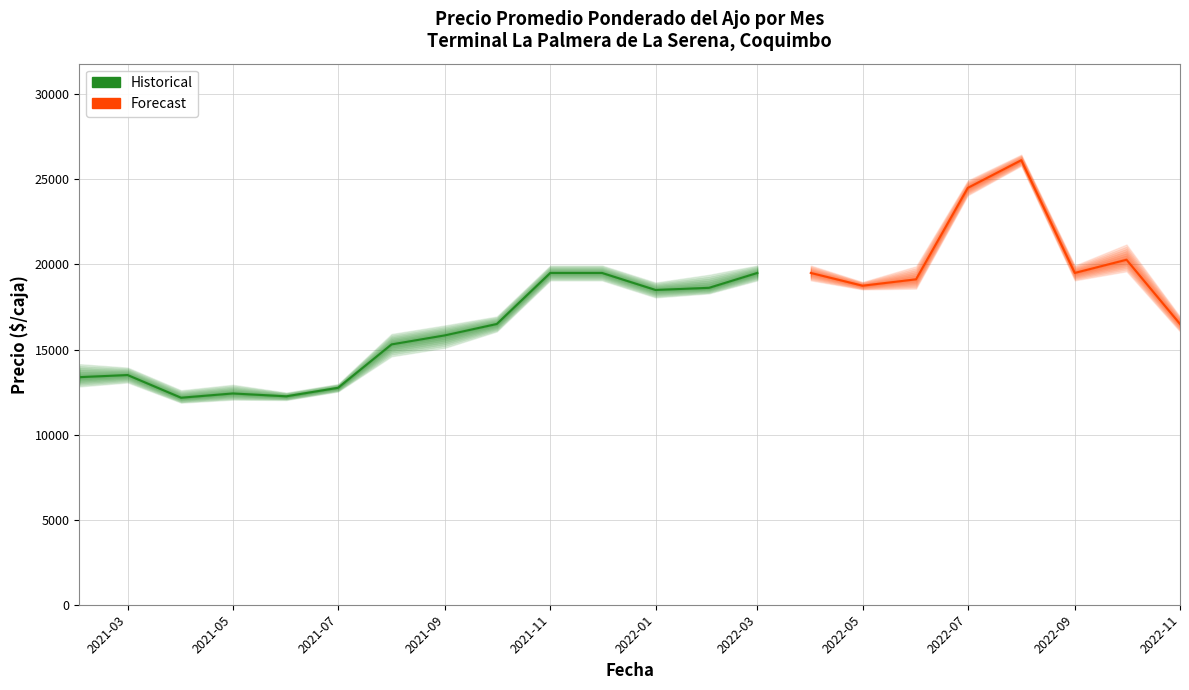

Reading left to right, extract all data points from this chart.

Precio promedio ponderado: 13375	13500	12167	12417	12250	12750	15300	15833	16500	19500	19500	18500	18625	19500	19500	18750	19125	24500	26125	19500	20275	16500
Precio minimo: 12750	13000	11833	12000	12000	12500	14500	15000	16000	19000	19000	18000	18250	19000	19000	18500	18500	24000	25750	19000	19500	16000
Precio maximo: 14250	14000	12667	13000	12500	13000	16000	16500	17000	20000	20000	19000	19500	20000	20000	19000	20000	25000	26500	20000	21300	17000